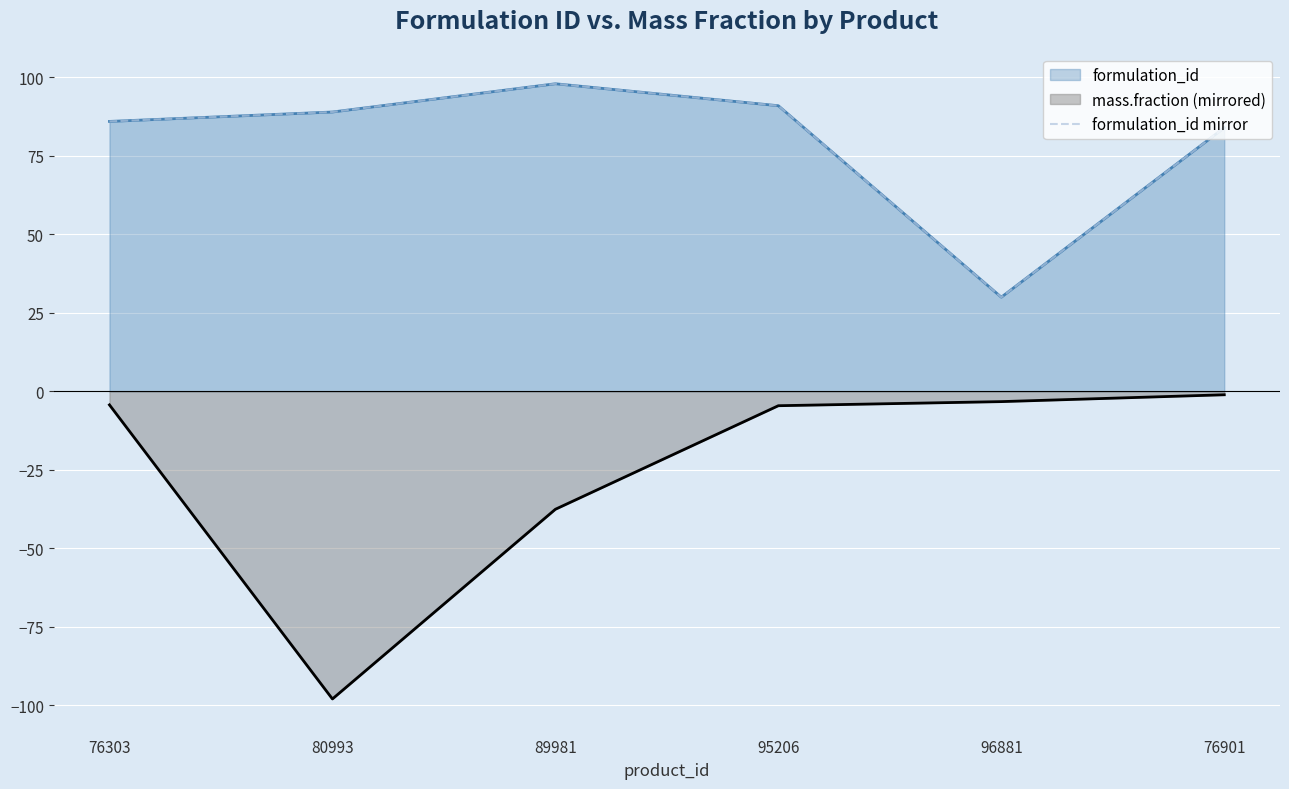

The value at 96881 is 30. True or false?

True